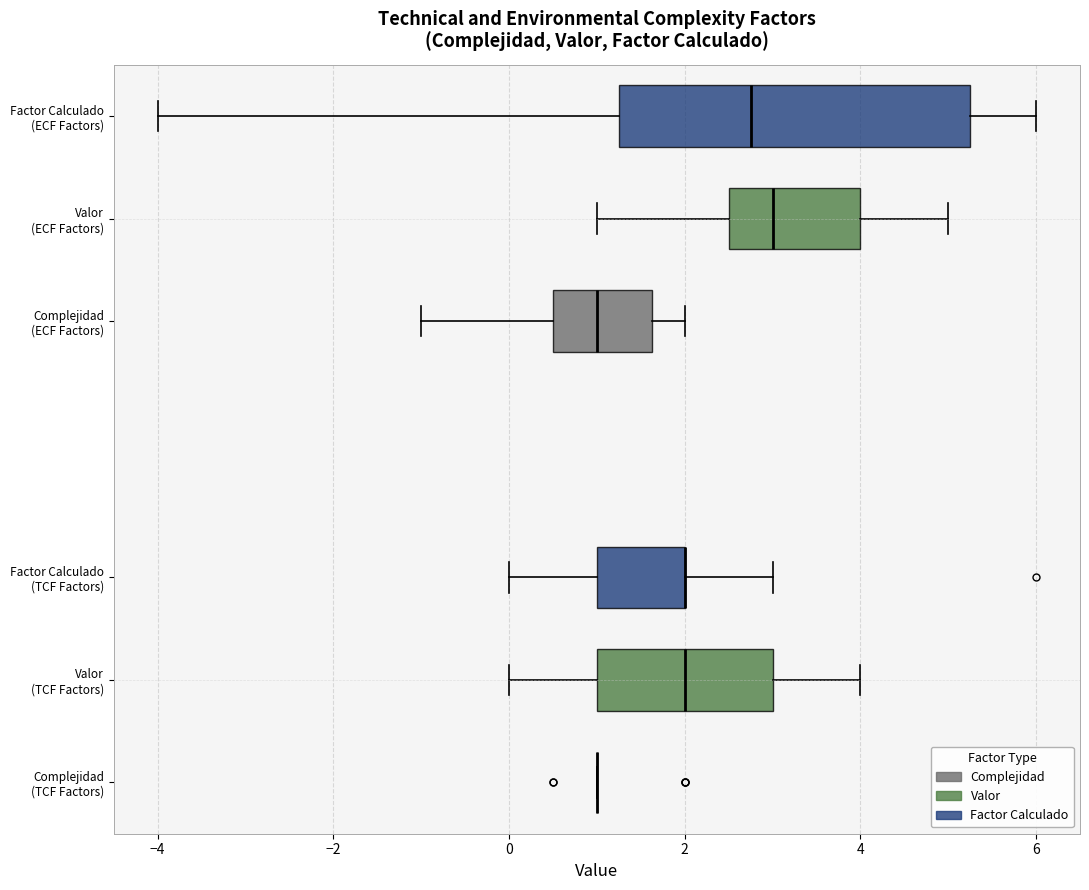

Reading bottom to top, read every box against the x-axis: the position of its median line, the range the box covers, and the ends of its whiskers. The values are not printed on the chart, so give them approximately, as read against the axis.

Complejidad (TCF Factors): box collapsed to a line at 1.0, whiskers 1.0 to 1.0
Valor (TCF Factors): median 2.0, box 1.0 to 3.0, whiskers 0.0 to 4.0
Factor Calculado (TCF Factors): median 2.0 (drawn on the box's right edge), box 1.0 to 2.0, whiskers 0.0 to 3.0
Complejidad (ECF Factors): median 1.0, box 0.6 to 1.6, whiskers -1.0 to 2.0
Valor (ECF Factors): median 3.0, box 2.6 to 4.0, whiskers 1.0 to 5.0
Factor Calculado (ECF Factors): median 2.8, box 1.2 to 5.2, whiskers -4.0 to 6.0